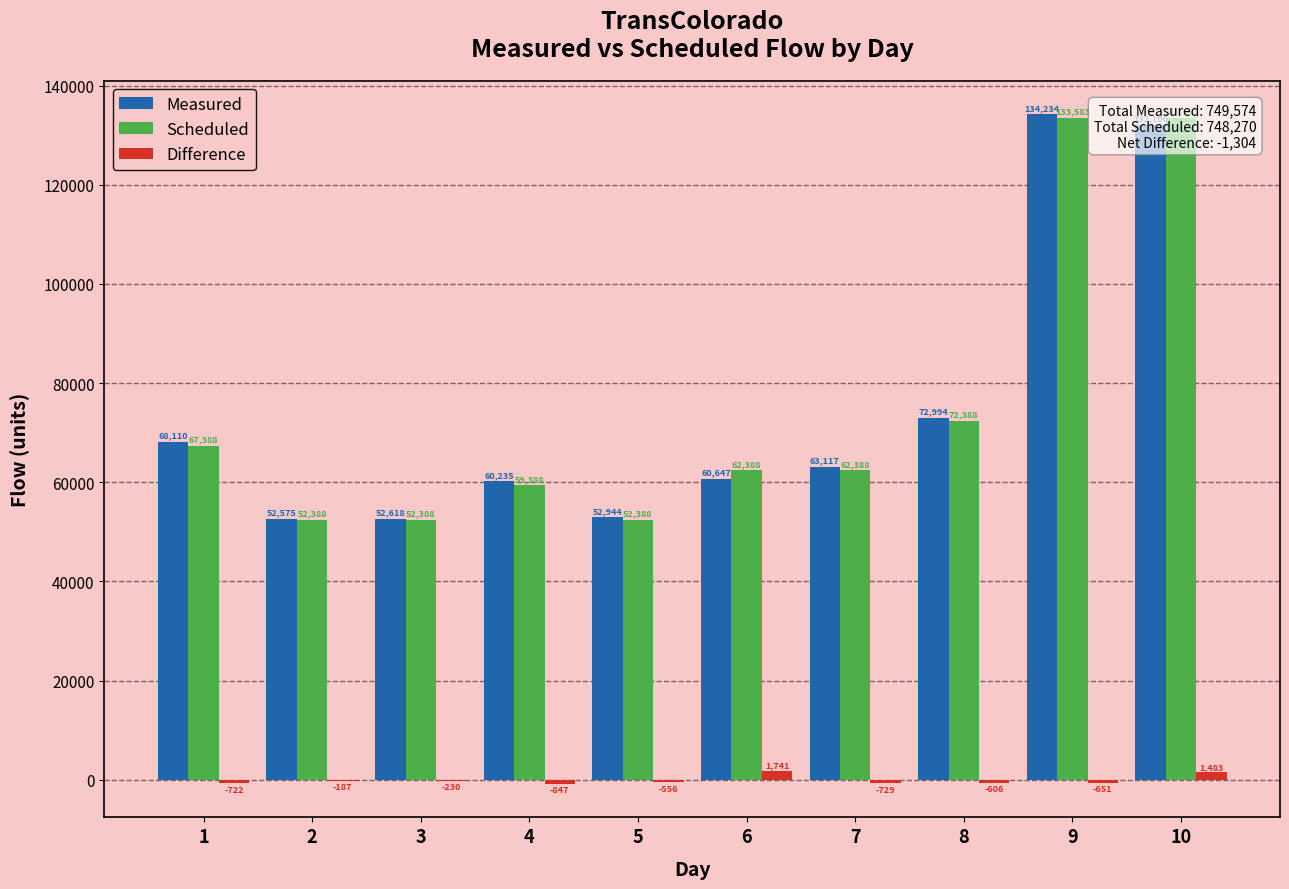

Reading left to right, what are all the values shown in this chart?

Measured: 68110	52575	52618	60235	52944	60647	63117	72994	134234	132100
Scheduled: 67388	52388	52388	59388	52388	62388	62388	72388	133583	133583
Difference: -722	-187	-230	-847	-556	1741	-729	-606	-651	1483